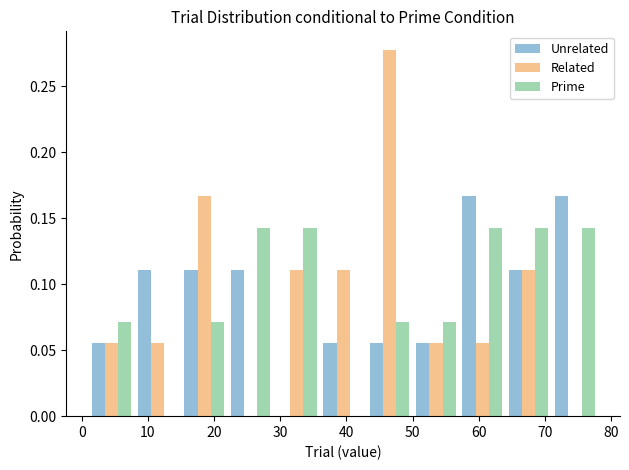

In the Related series, which range on the x-axis has the tallest bar?

43 to 50